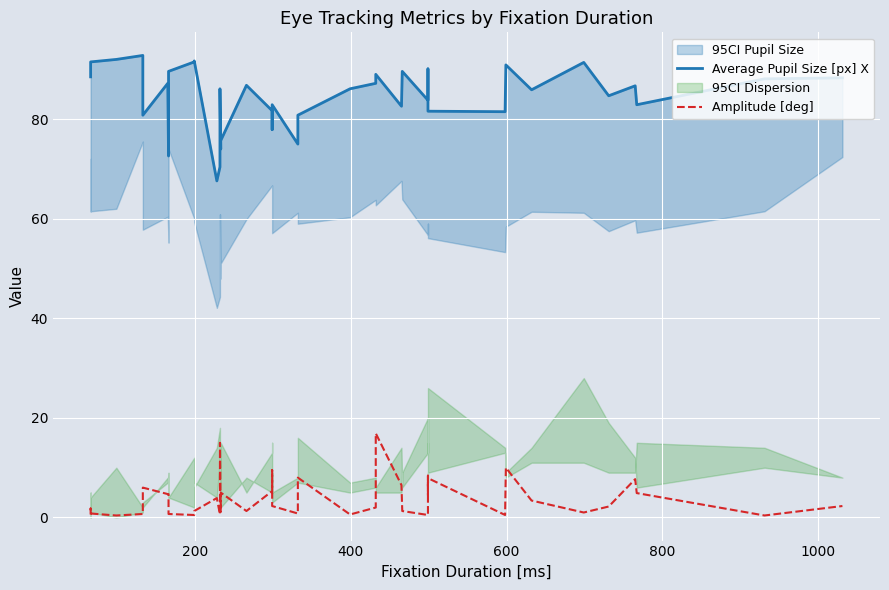

True or false: Average Pupil Size [px] X has more than 2 points higher than both neighbors.

True